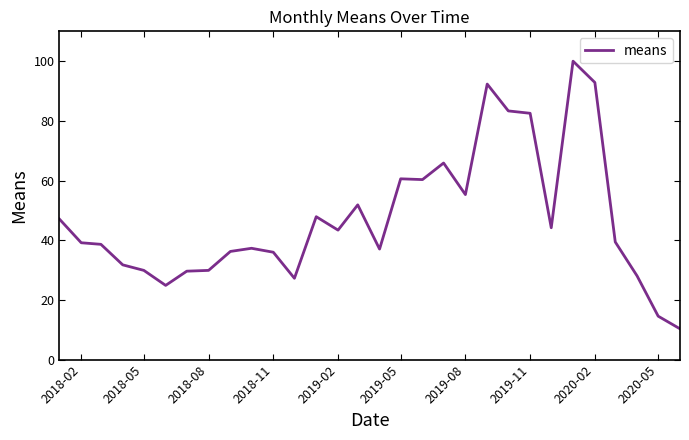

What is the difference between the maximum and minimum values?

89.7